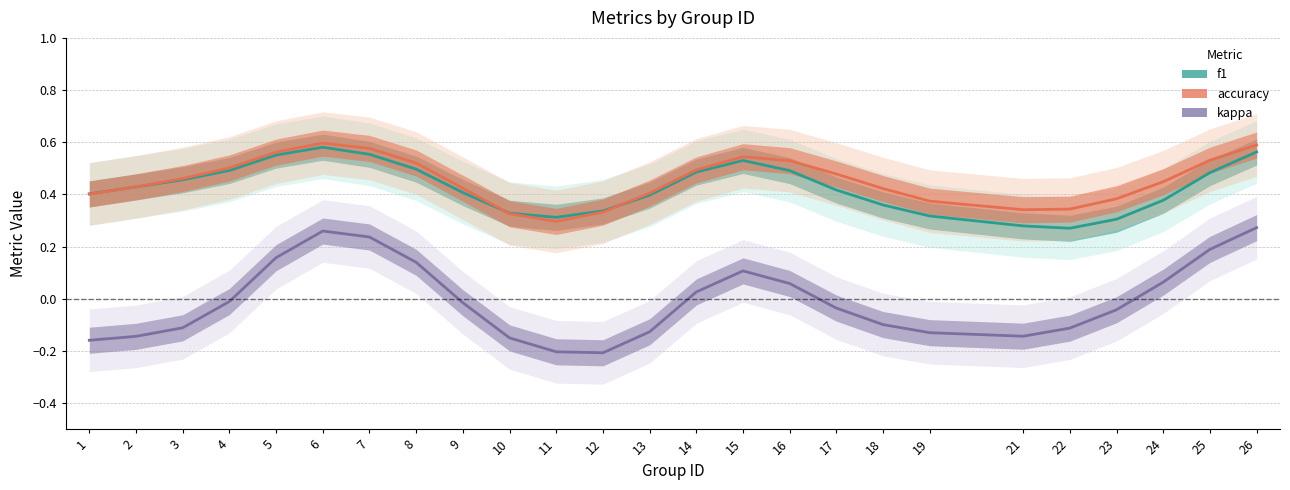

True or false: accuracy has a value of 0.4 at 1.

True